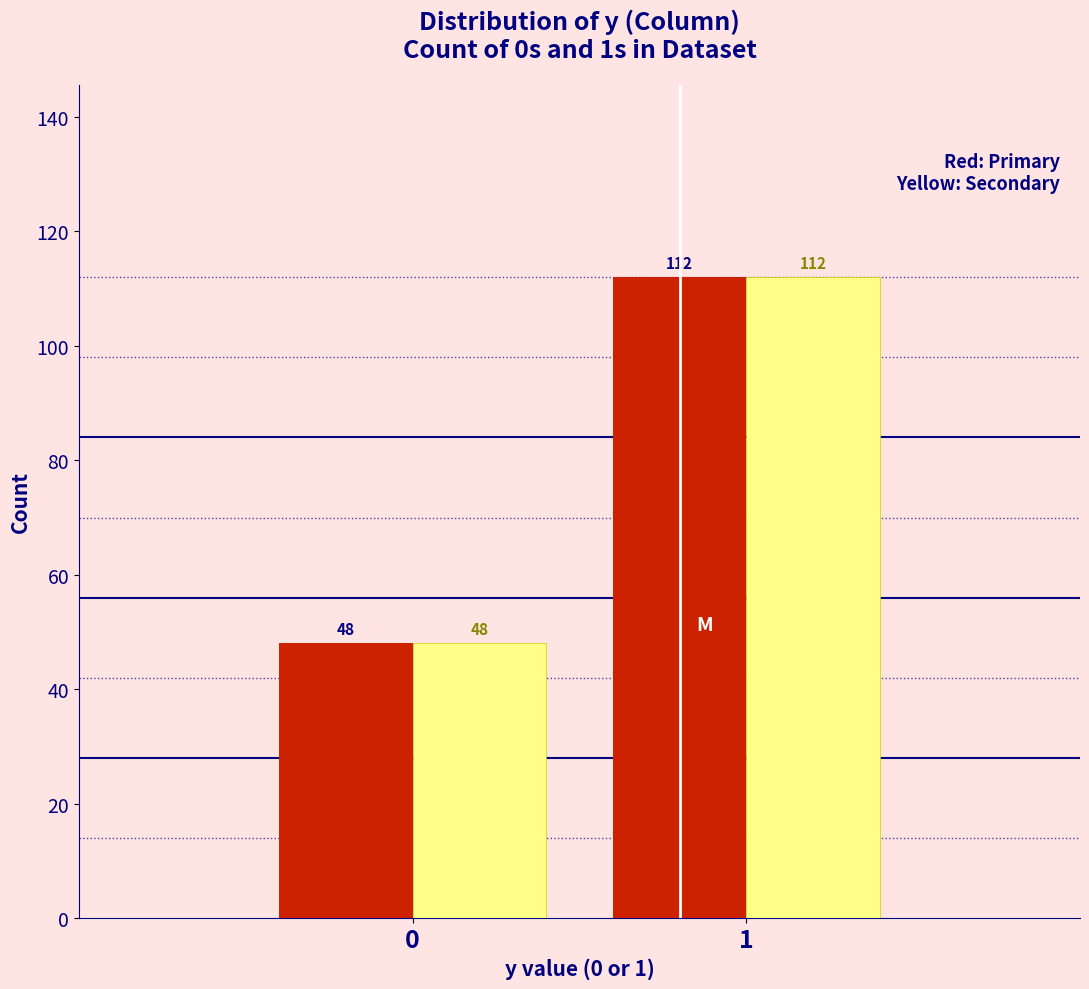

What is the smallest value displayed?

48